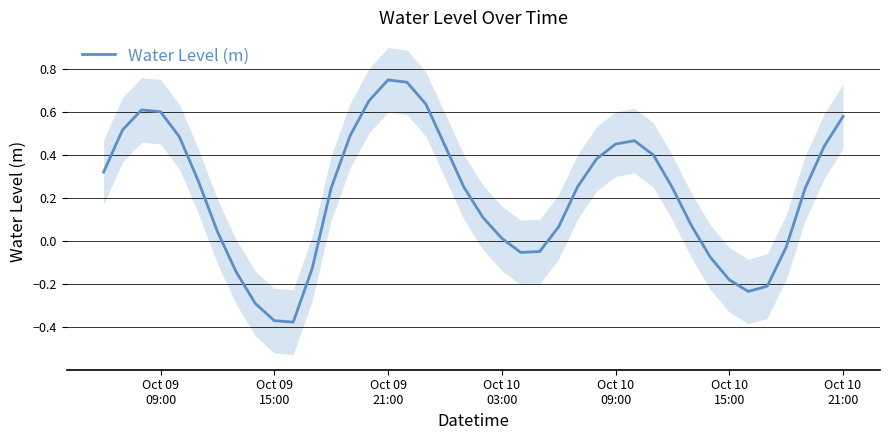

What is the smallest value displayed?

-0.4